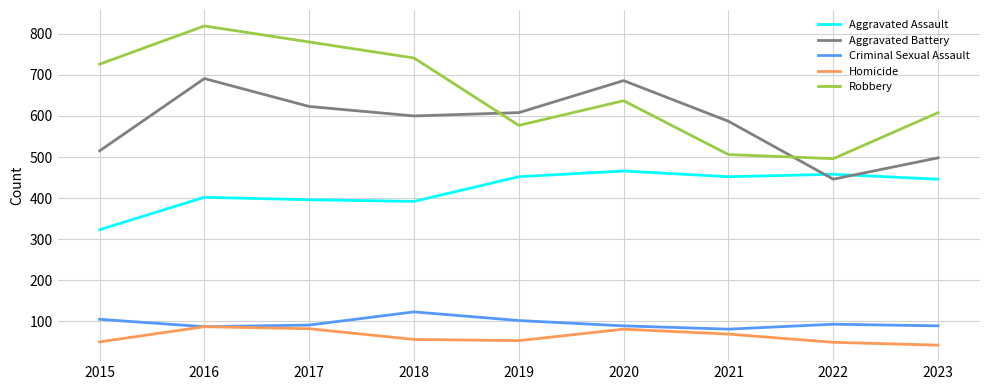

What value does the Homicide series have at 2021?

69